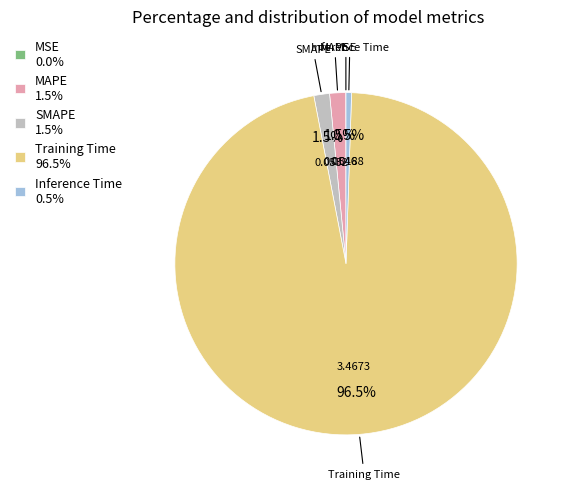

To the nearest percent, what is the difference between the largest and smallest slice percentages?

96%